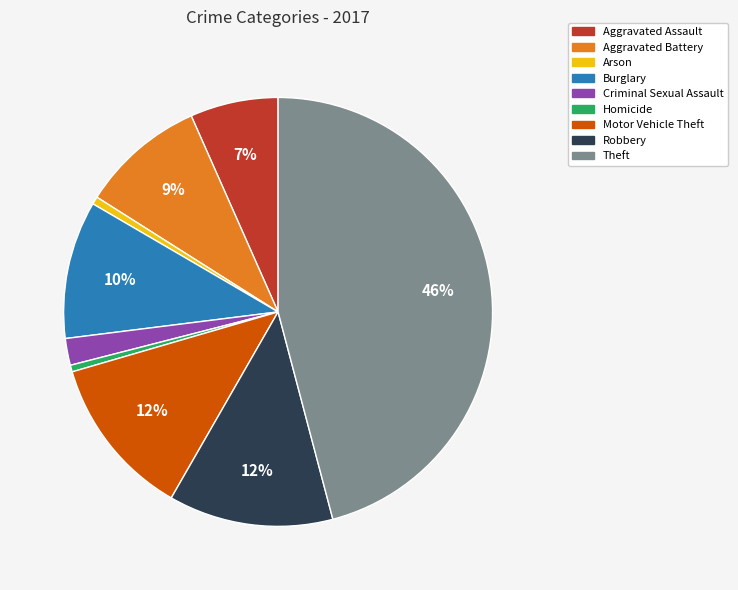

Is it true that Arson is 11% of the pie?

False